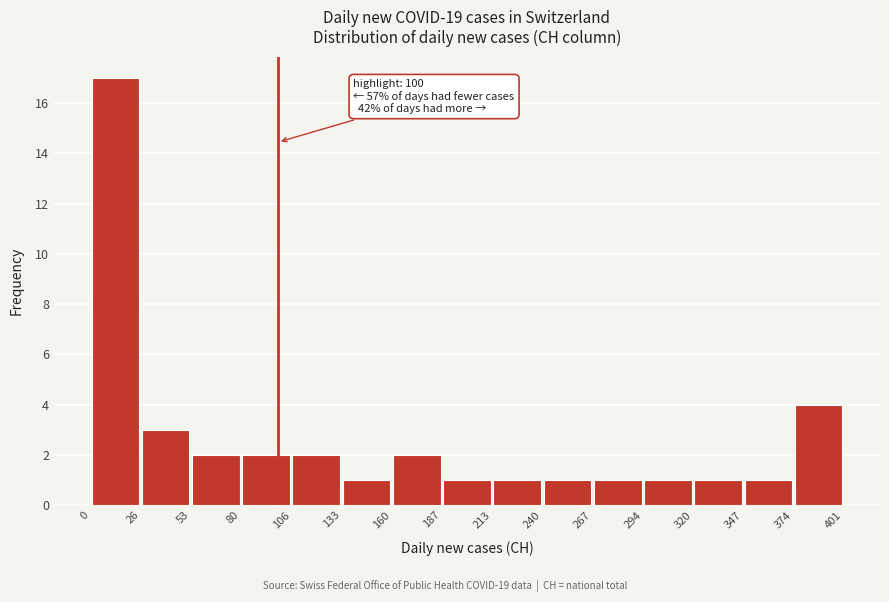

Which range on the x-axis has the tallest bar?

0 to 26